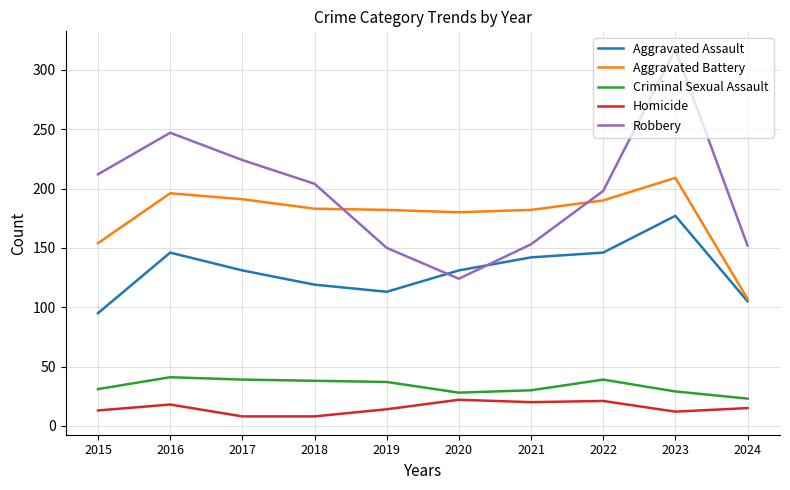

What is the average value of the Aggravated Battery series?

177